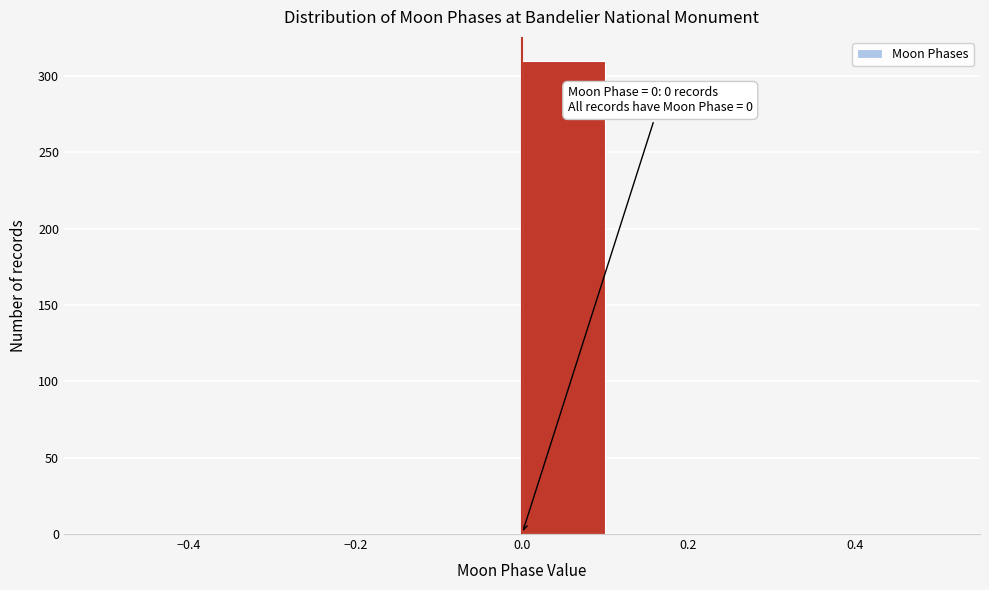

Over which range of the x-axis is the bar tallest?

0.0 to 0.1